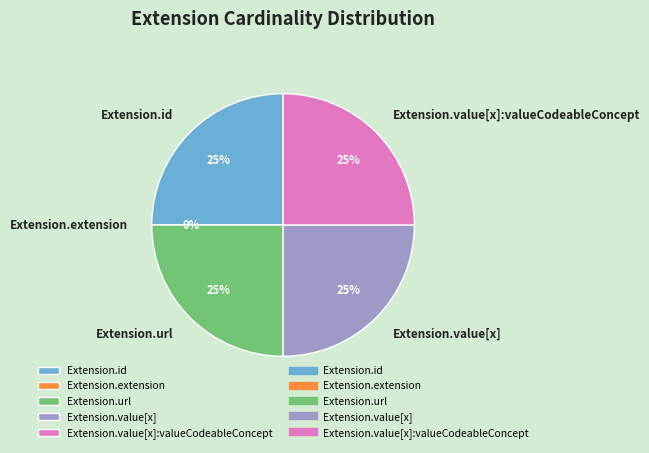

Which category has the smallest portion of the pie?

Extension.extension